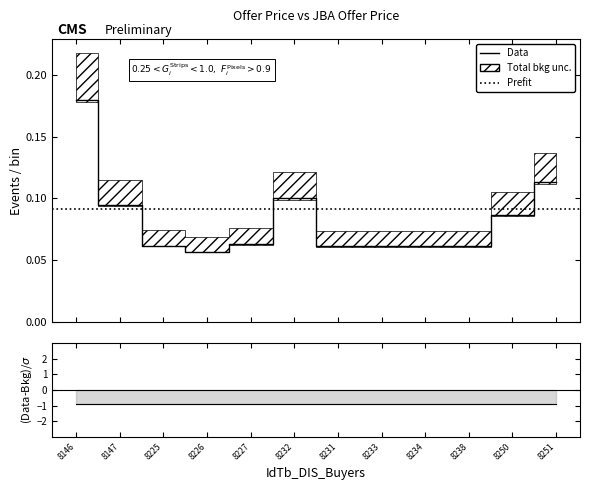

What is the label of the 10th point from the left?

8238